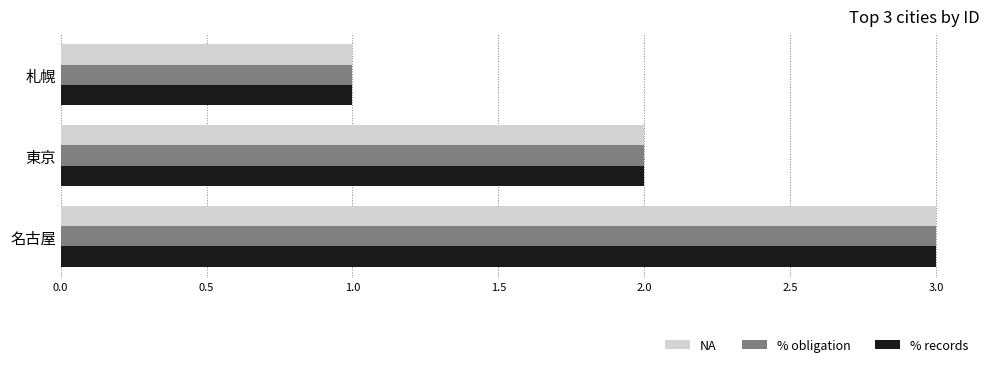

The % records series shows 0 at 札幌. True or false?

False